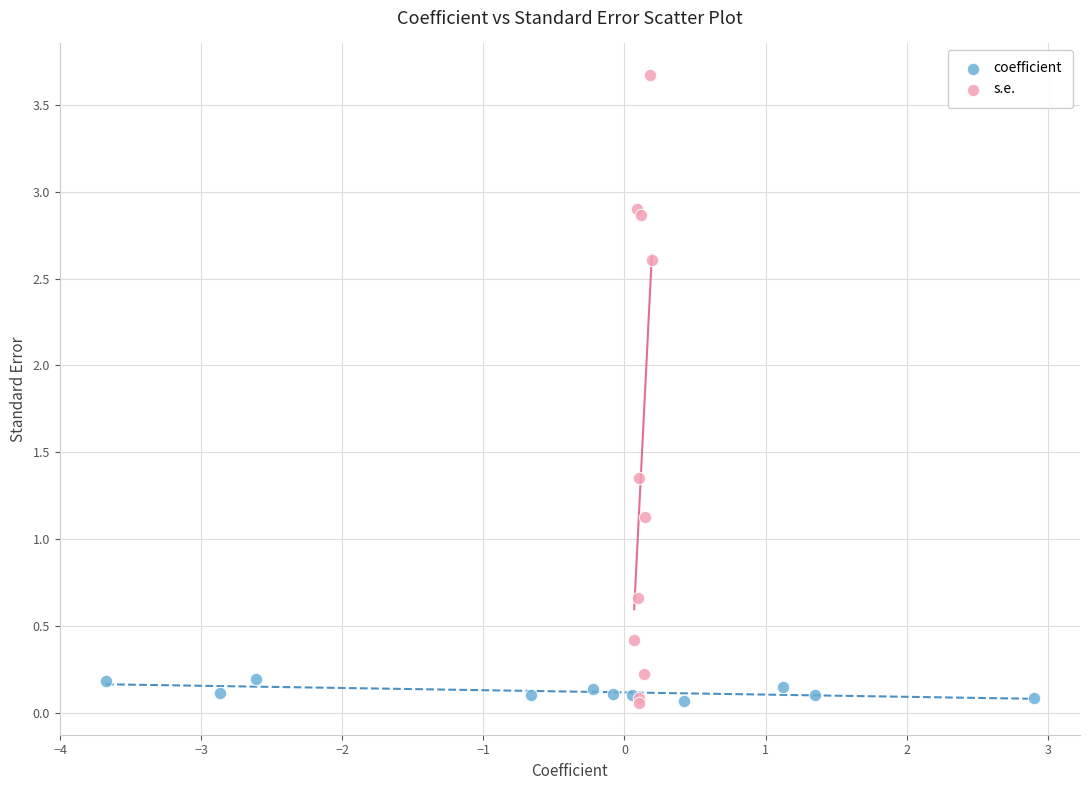

Which series contains the highest Y value?

s.e.